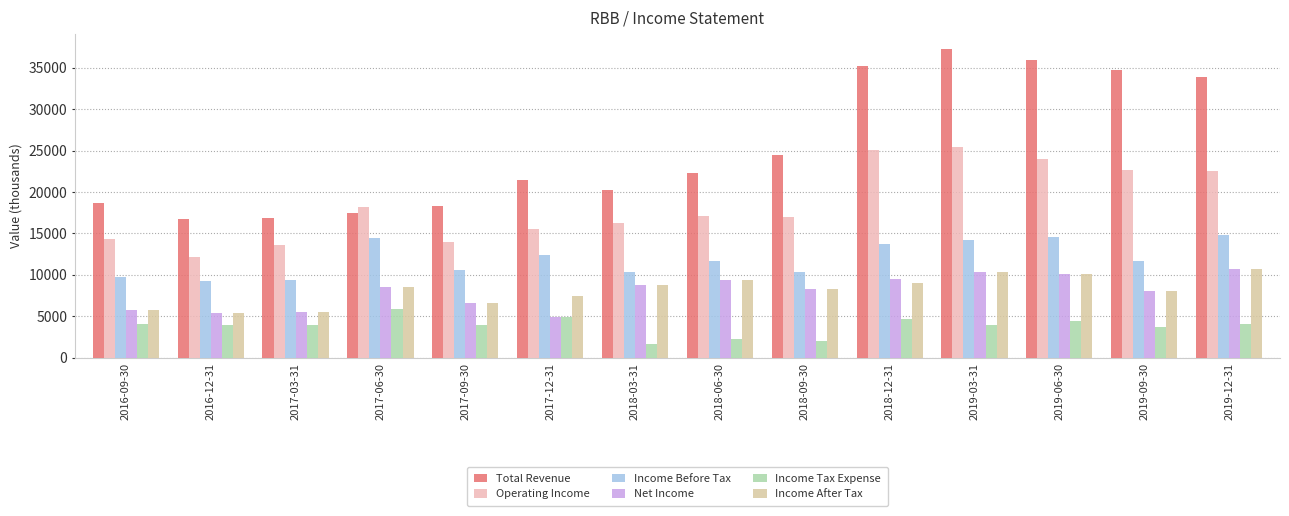

At which category is the sum across all series the highest?

2019-03-31